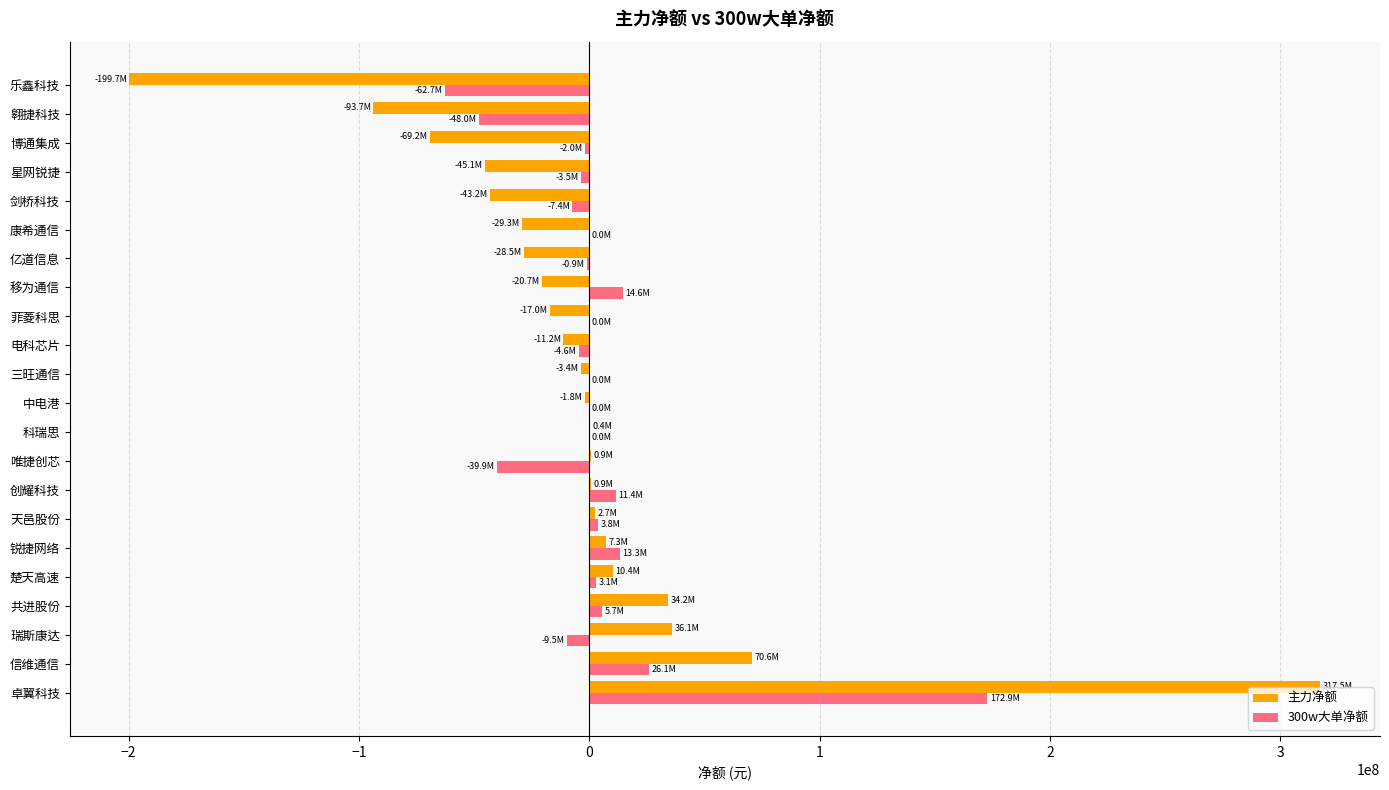

True or false: 300w大单净额 has a value of 26089400 at 信维通信.

True